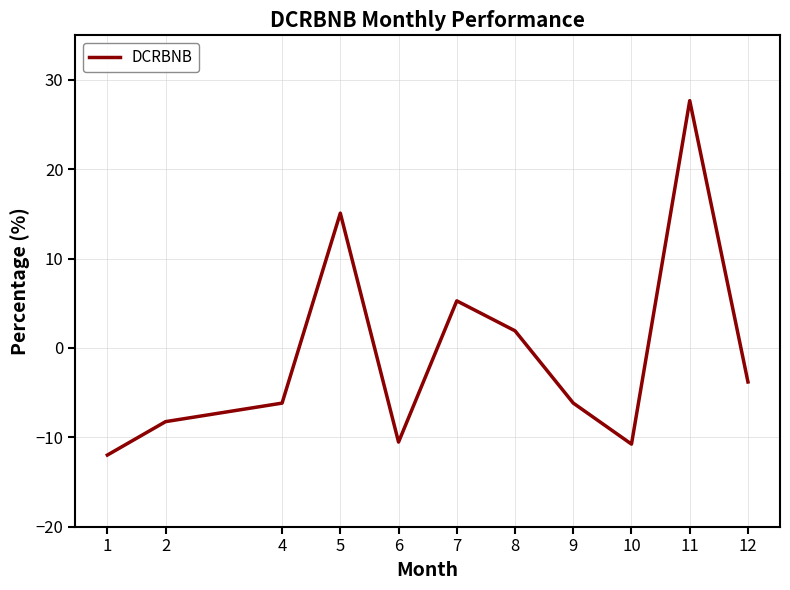

How many values are below zero?

7